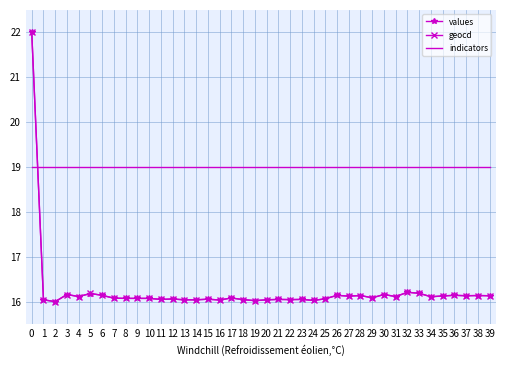

Is the value of geocd at 37 greater than the value of values at 19?

Yes